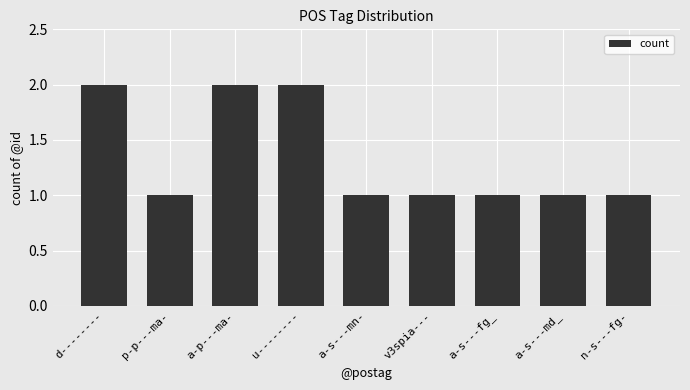

What is the label of the 8th bar from the right?

p-p---ma-